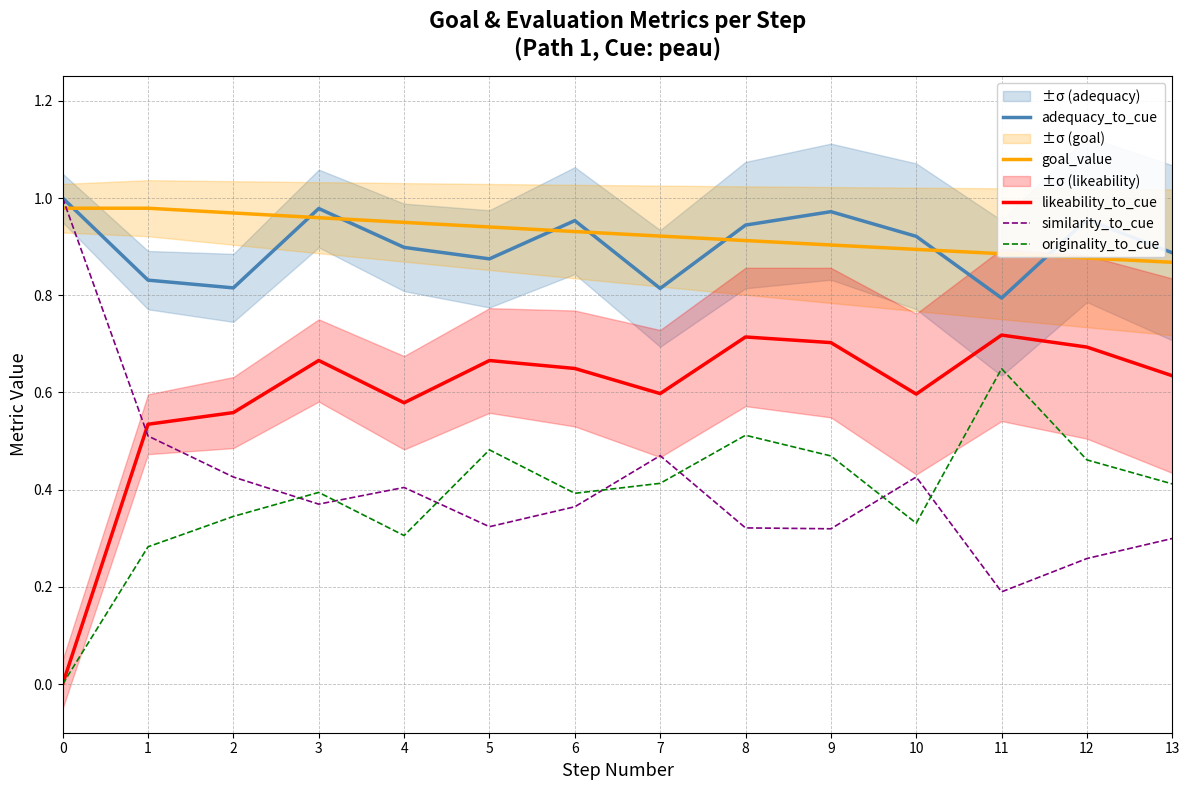

At 7, list the series in order from smallest to largest.

originality_to_cue, similarity_to_cue, likeability_to_cue, adequacy_to_cue, goal_value